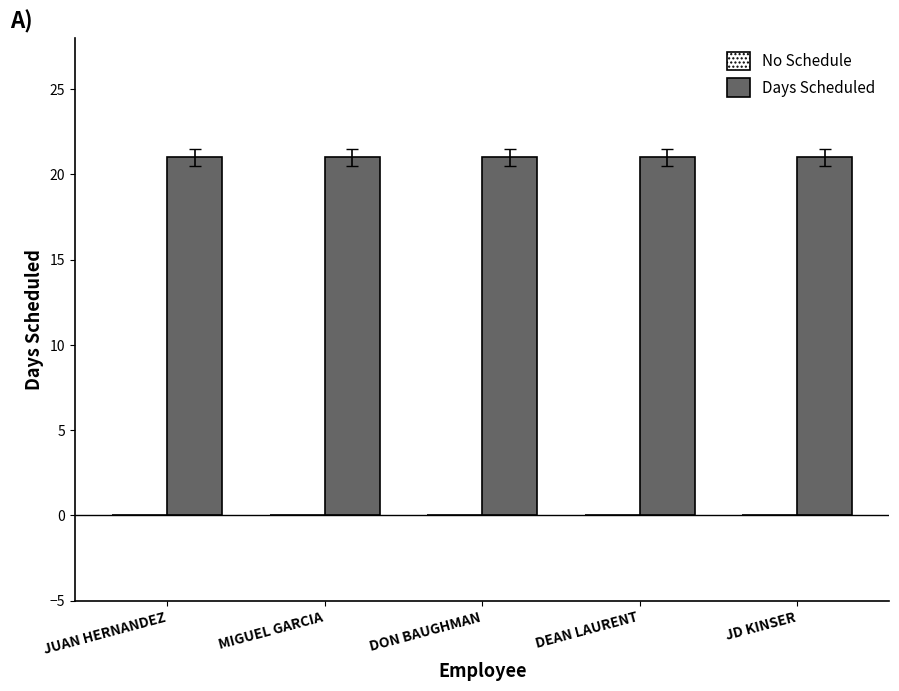

At which label is Days Scheduled closest to 21?

JUAN HERNANDEZ